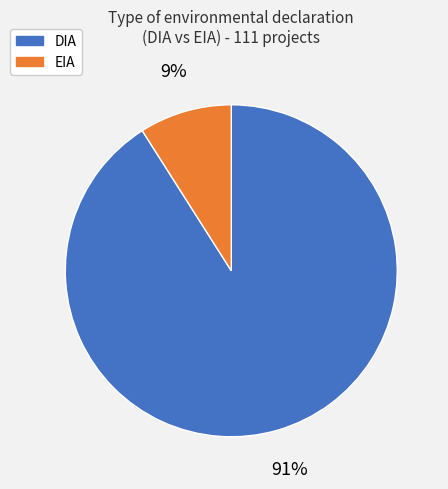

Is DIA the majority of the pie?

Yes